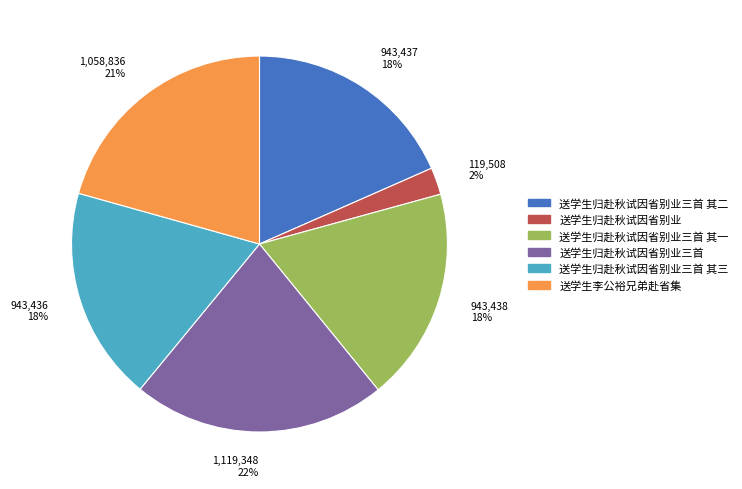

Is there any slice that represents more than half of the pie?

No